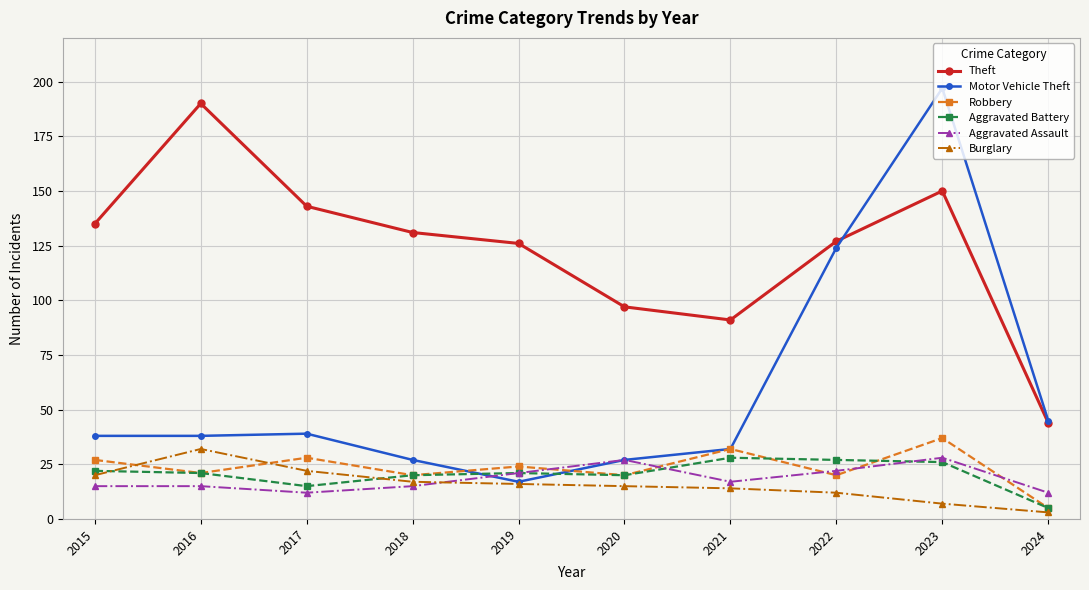

What is the average value of the Robbery series?

23